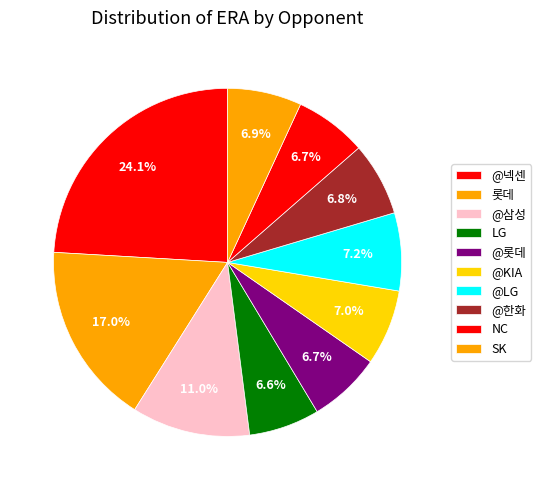

How many slices are in this pie chart?

10